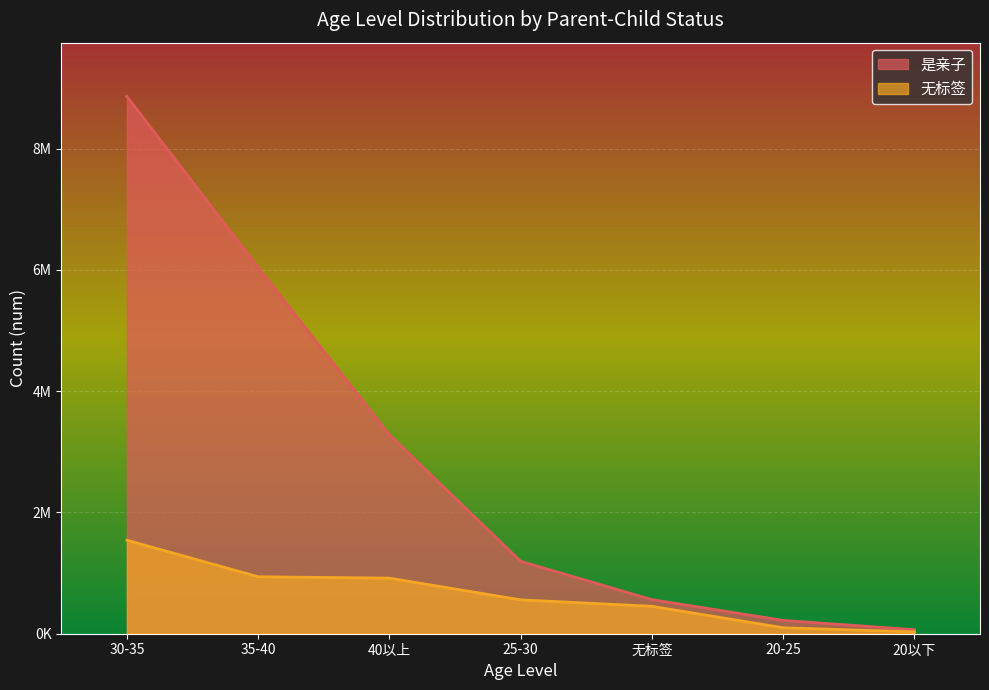

True or false: 是亲子 and 无标签 intersect in this chart.

False